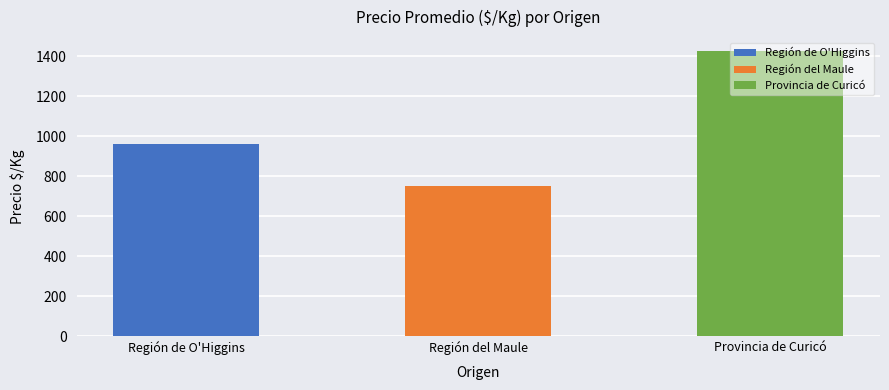

List the labels in order of value, smallest first.

Región del Maule, Región de O'Higgins, Provincia de Curicó